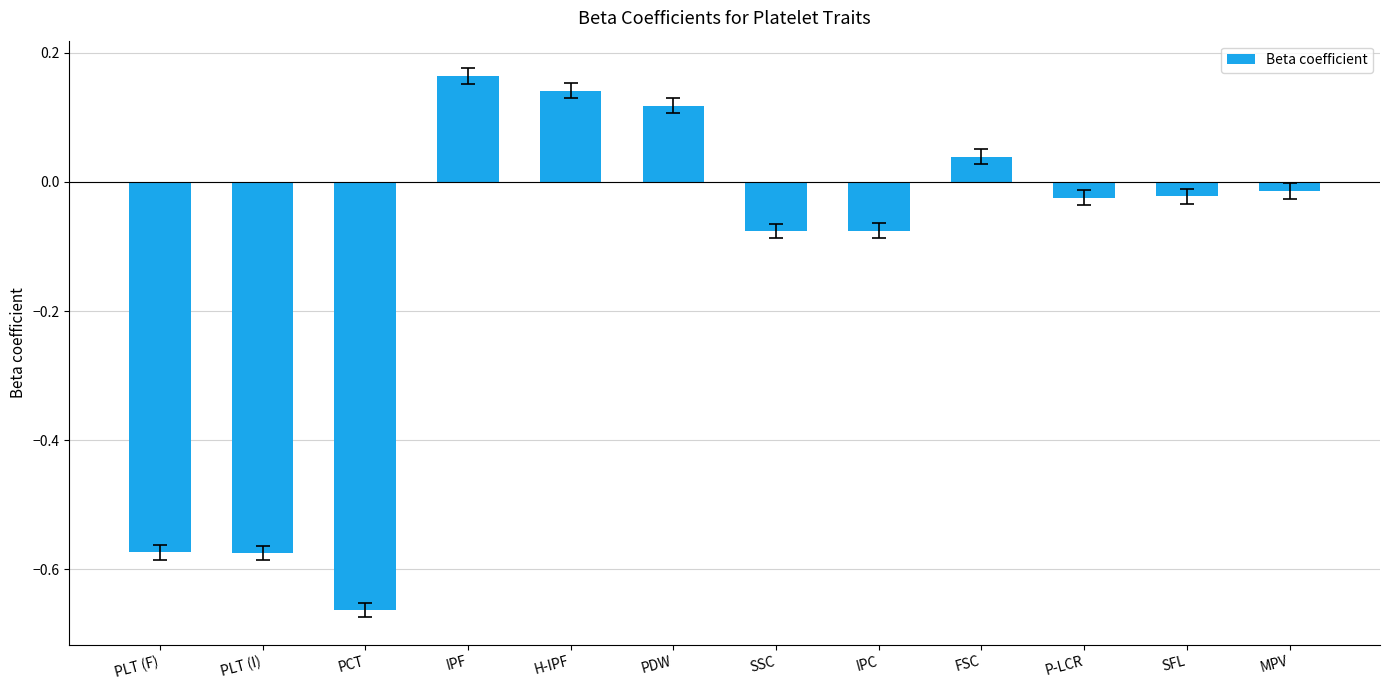

Where does the data first go above 0?

IPF